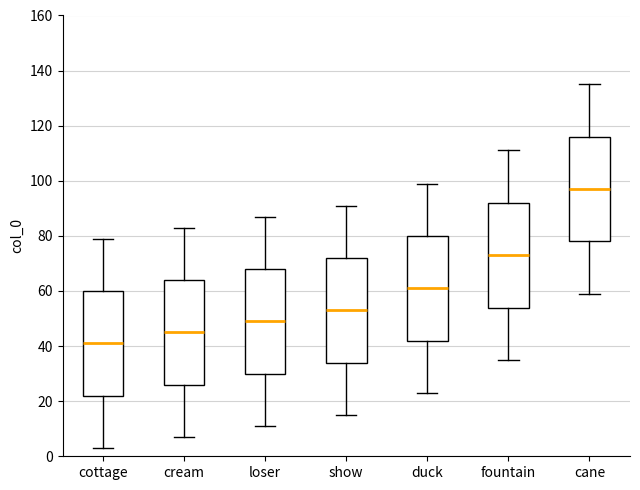

Where is the lower edge of the box for duck on the y-axis? The values are not printed on the chart, so give them approximately, as read against the axis.

42